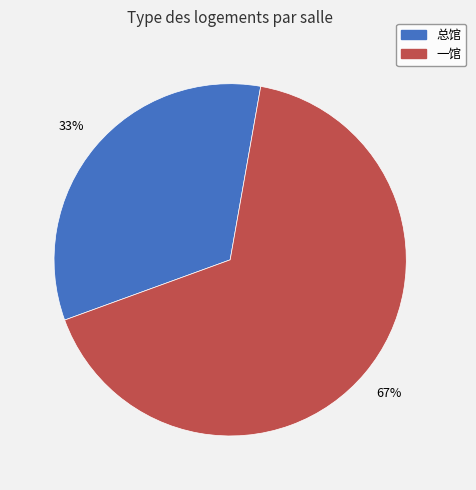

To the nearest percent, what percentage of the pie is 一馆?

67%